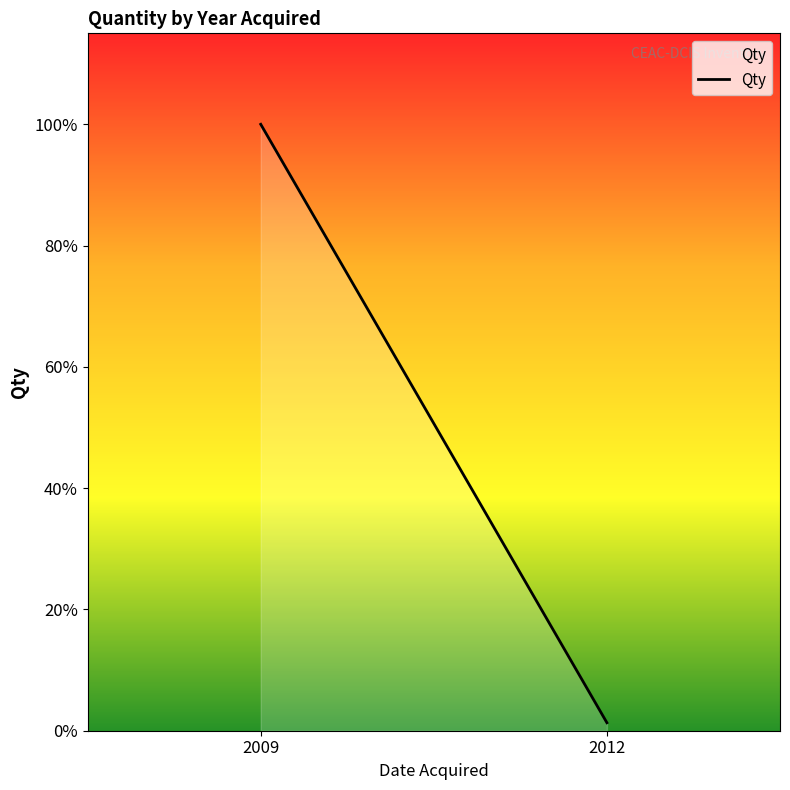

What is the minimum value shown in the chart?

1